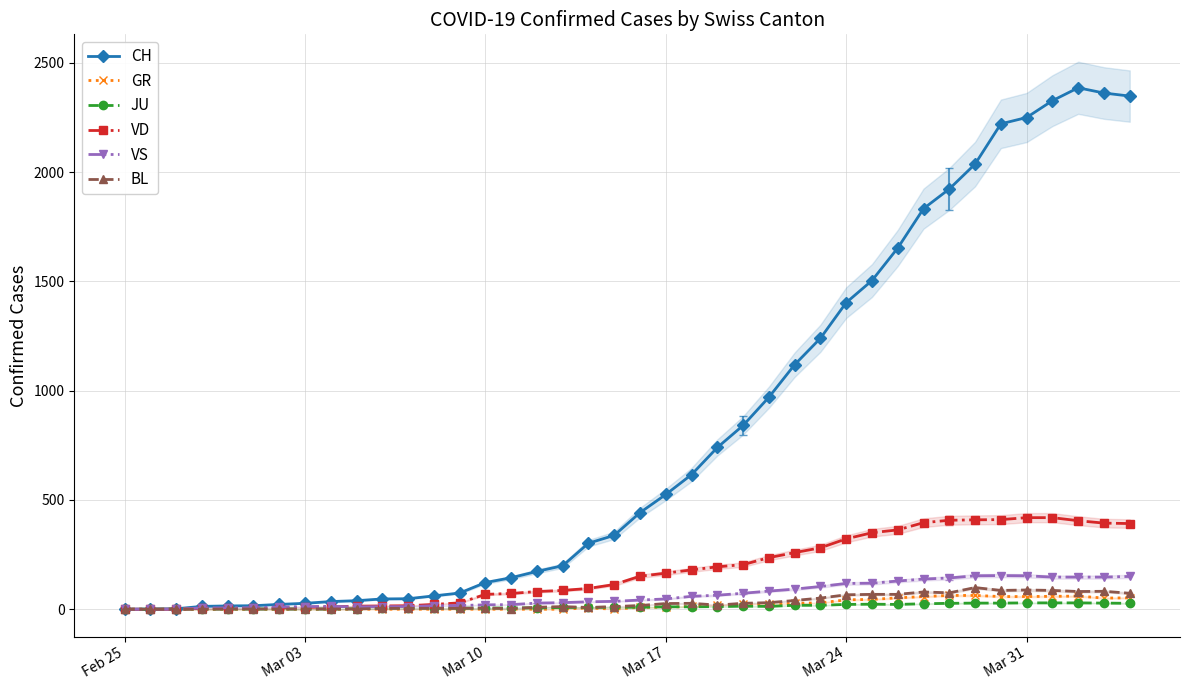

How many data points in VS are less than 42?

20